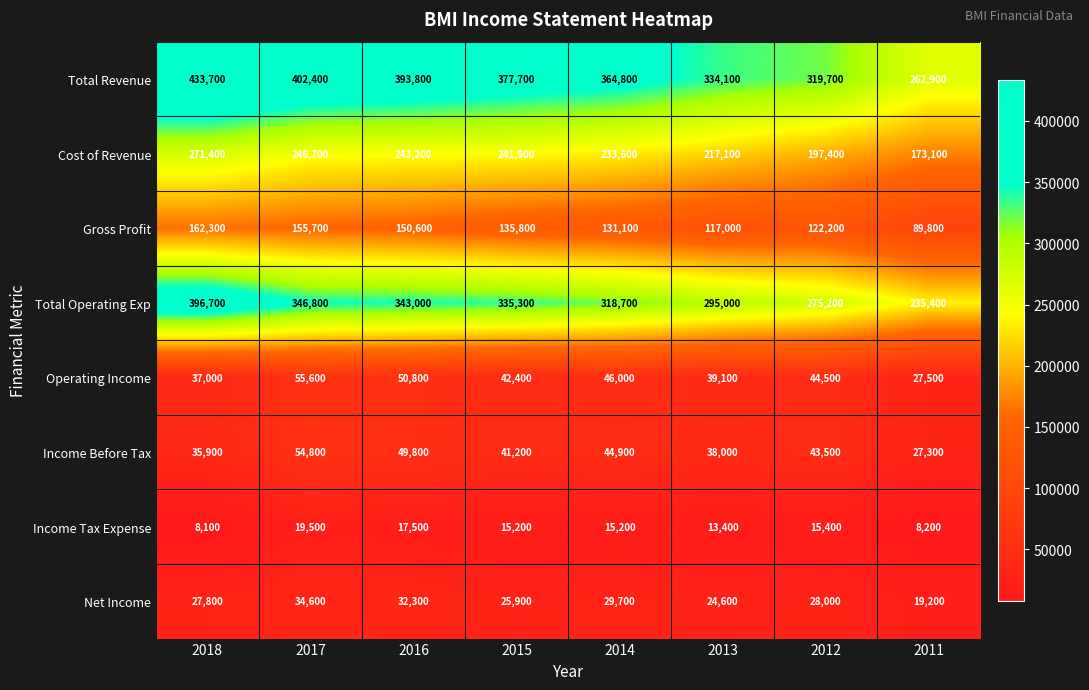

Which series has the largest total across all categories?

Total Revenue